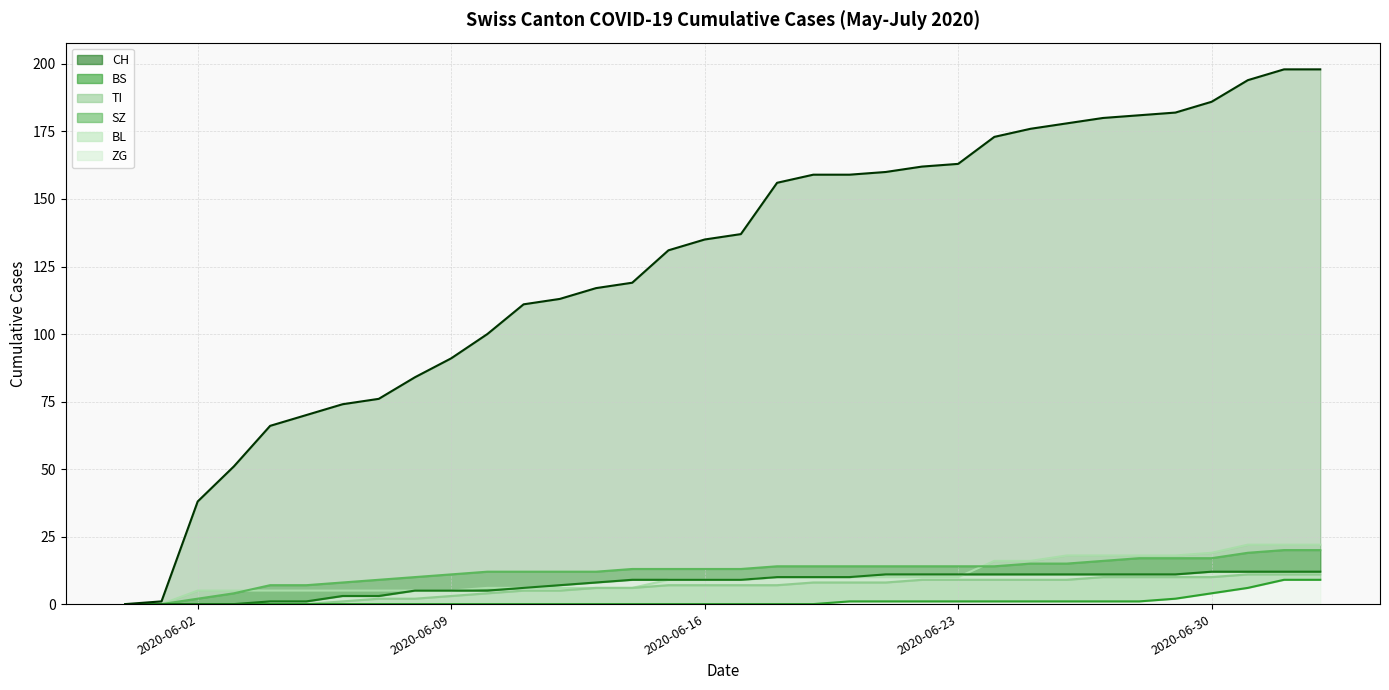

True or false: SZ line has a value of -5 at 15.

False